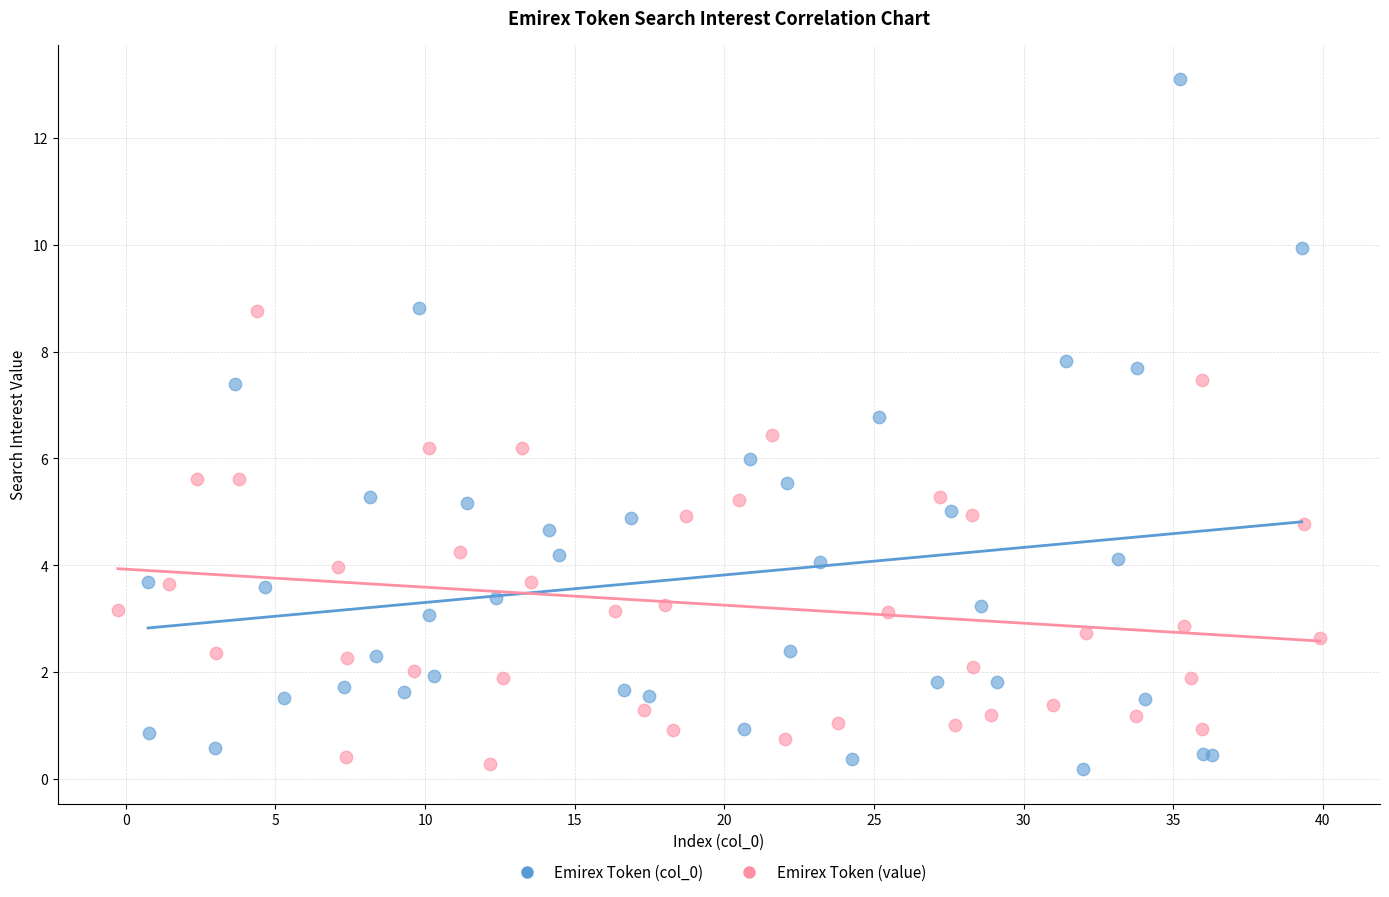

Which series has the largest Y range (max minus min)?

Emirex Token (col_0)